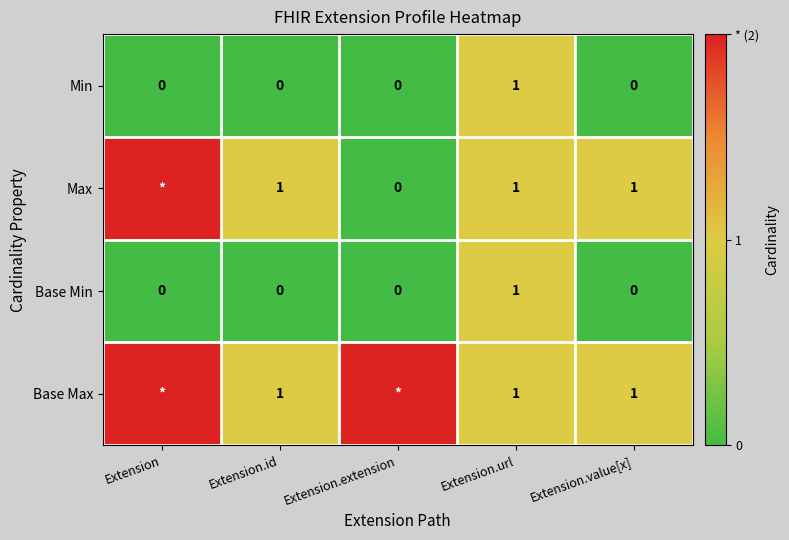

How many Base Min values are between 0 and 1?

5